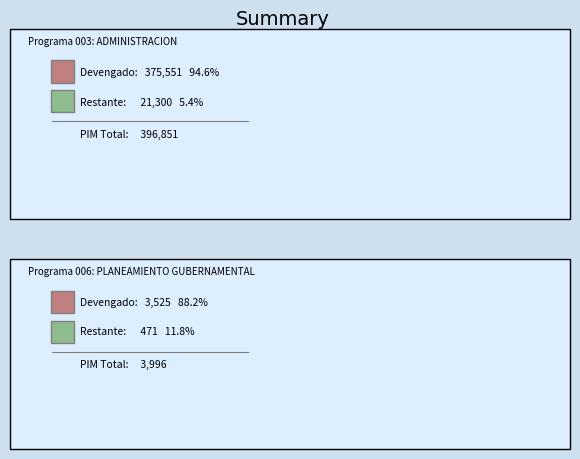

What is the change in value from 003: ADMINISTRACION to 006: PLANEAMIENTO GUBERNAMENTAL?

-6.4